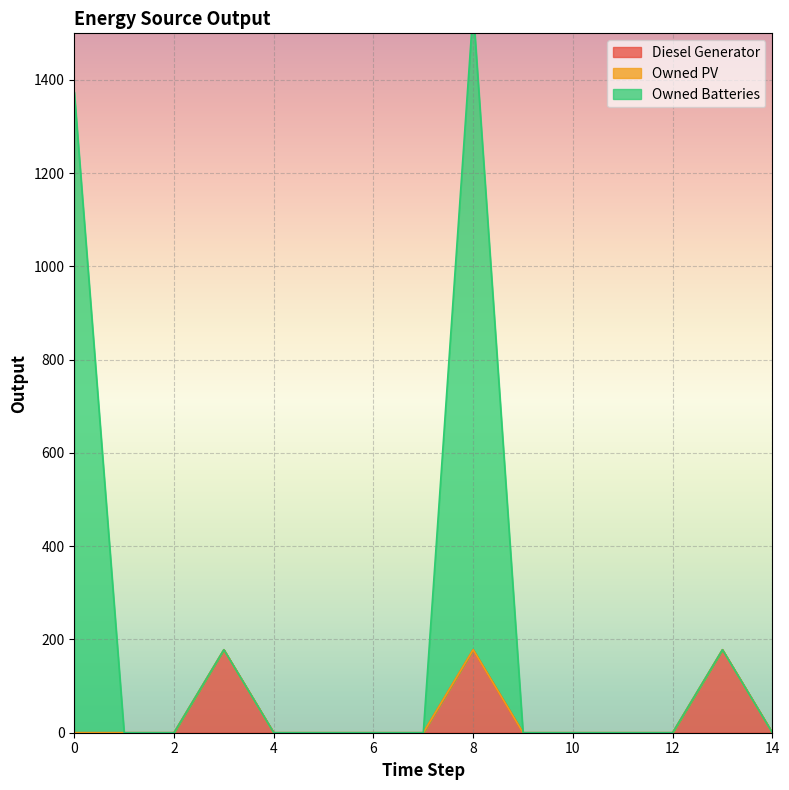

What is the highest value of the Diesel Generator series?

178